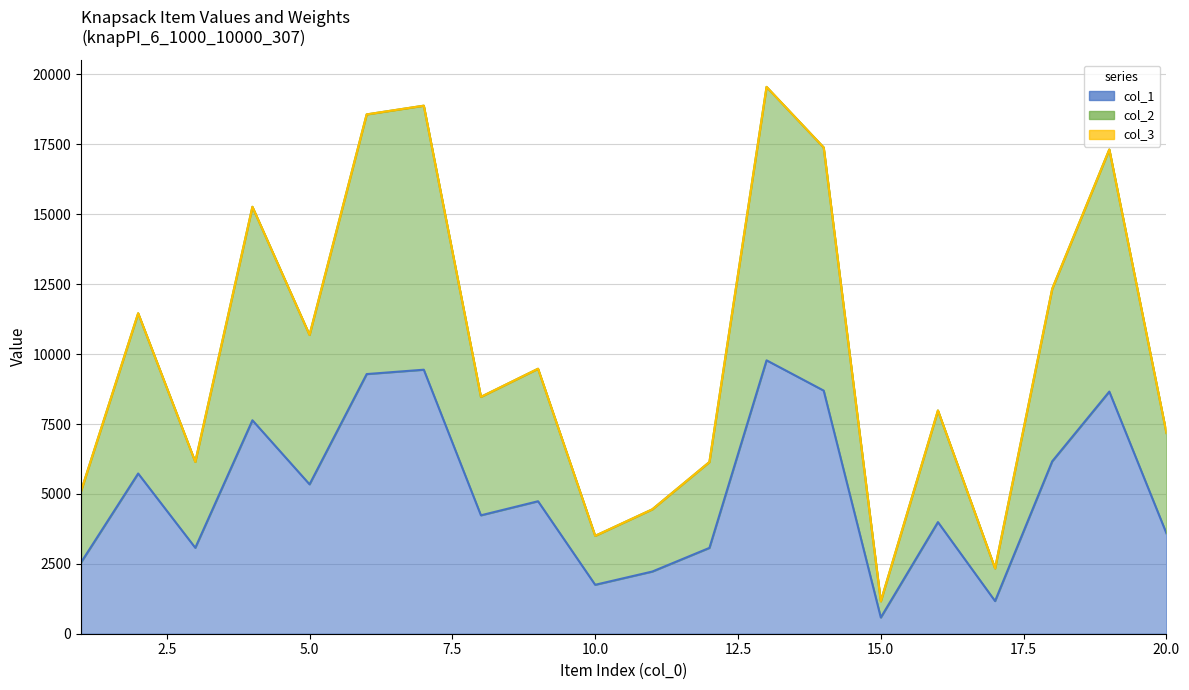

What is the difference between the maximum and minimum values in the col_2 series?

18396